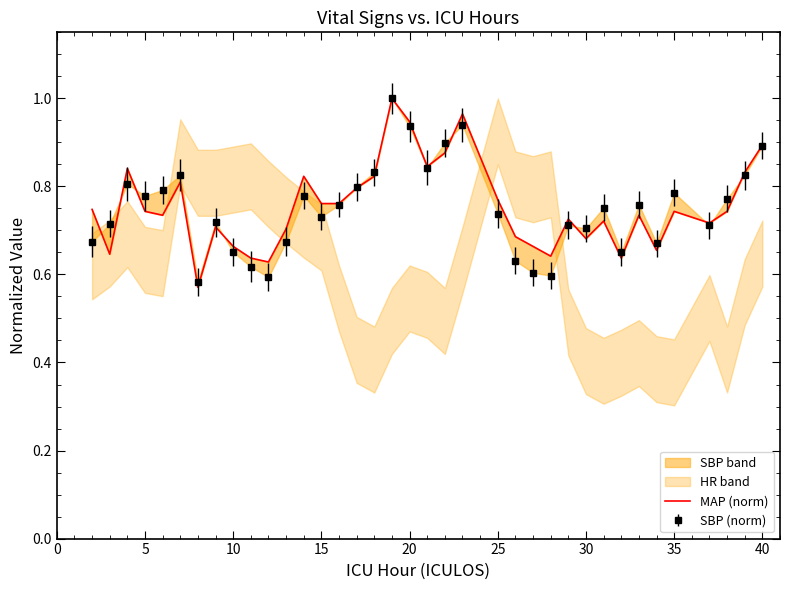

At which category does the data reach its first local valley?

5